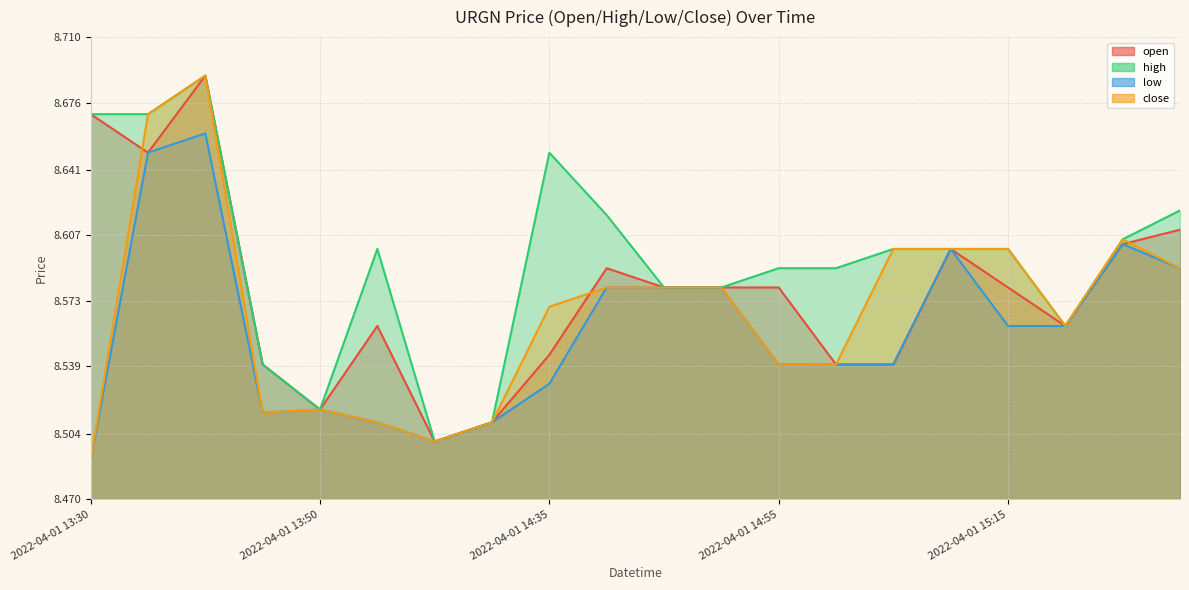

At how many categories does at least one series exceed 8?

20